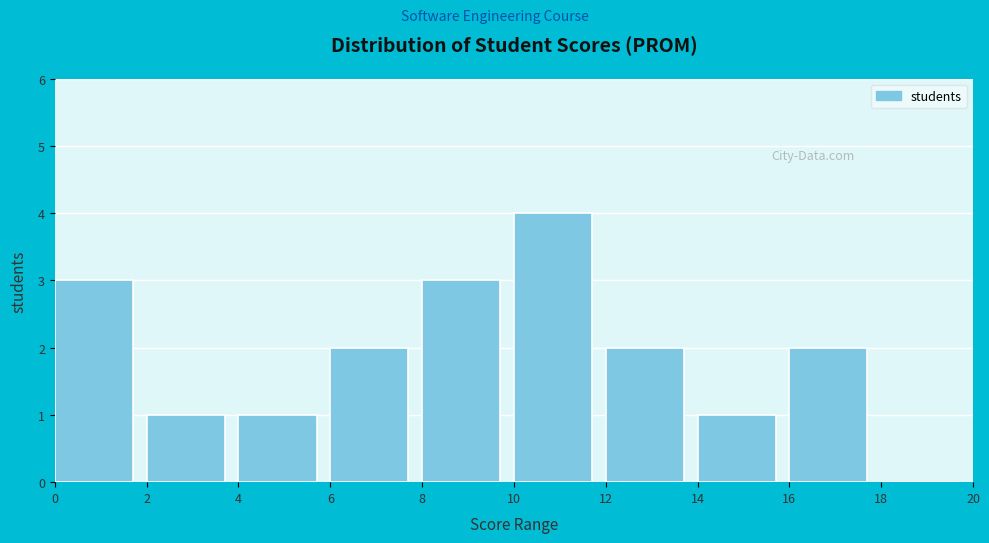

What is the height of the bar covering 10 to 12 on the x-axis? The values are not printed on the chart, so give them approximately, as read against the axis.

4